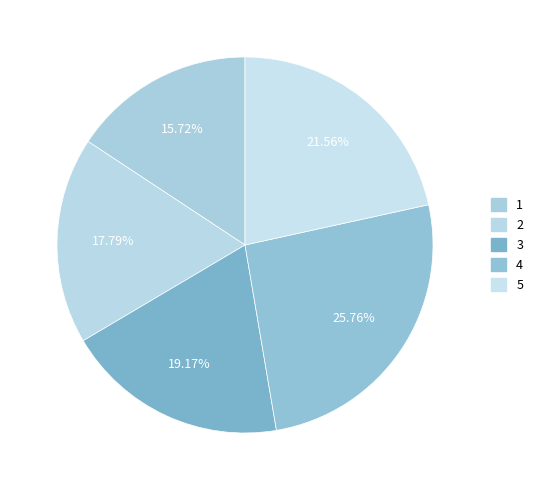

True or false: 3 accounts for 10% of the total.

False